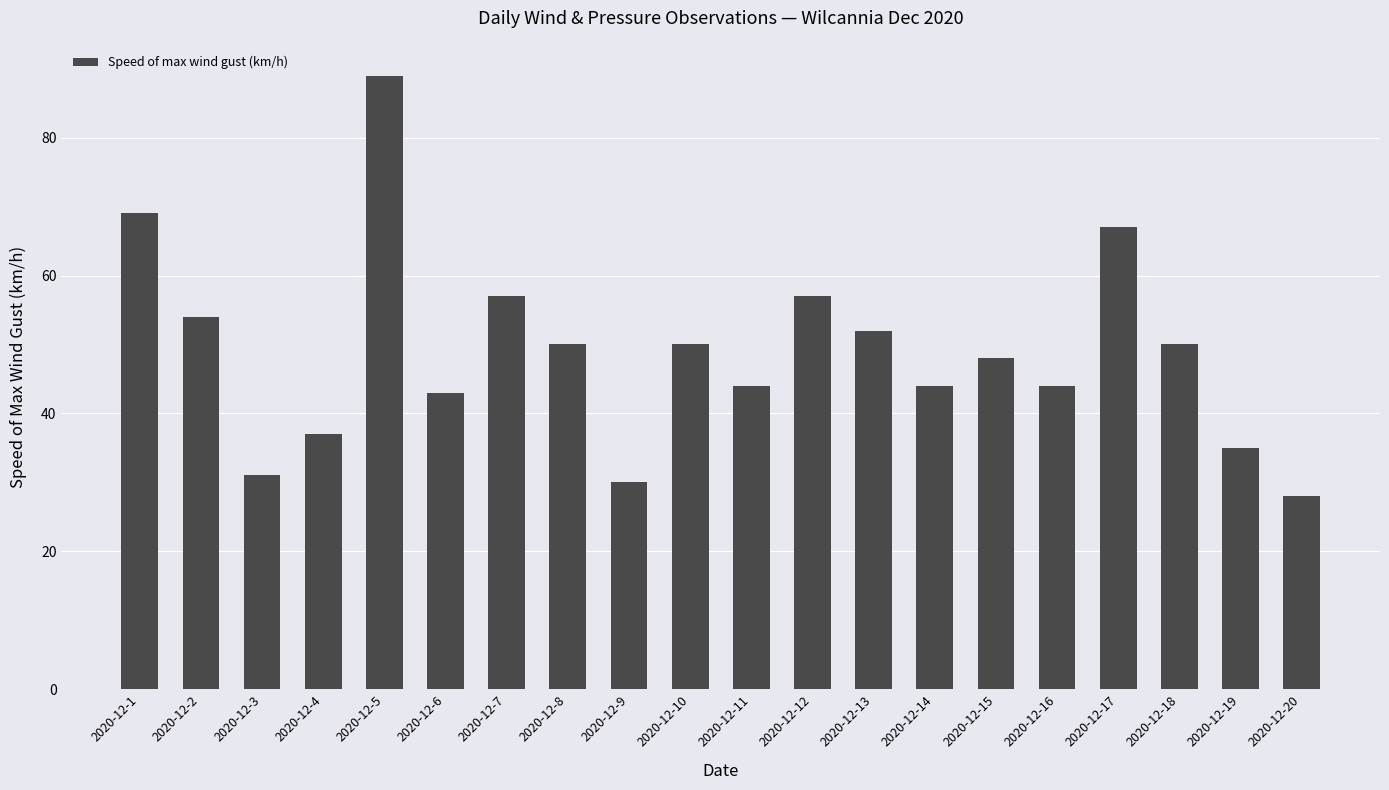

Which category has the highest value across all series?

2020-12-5